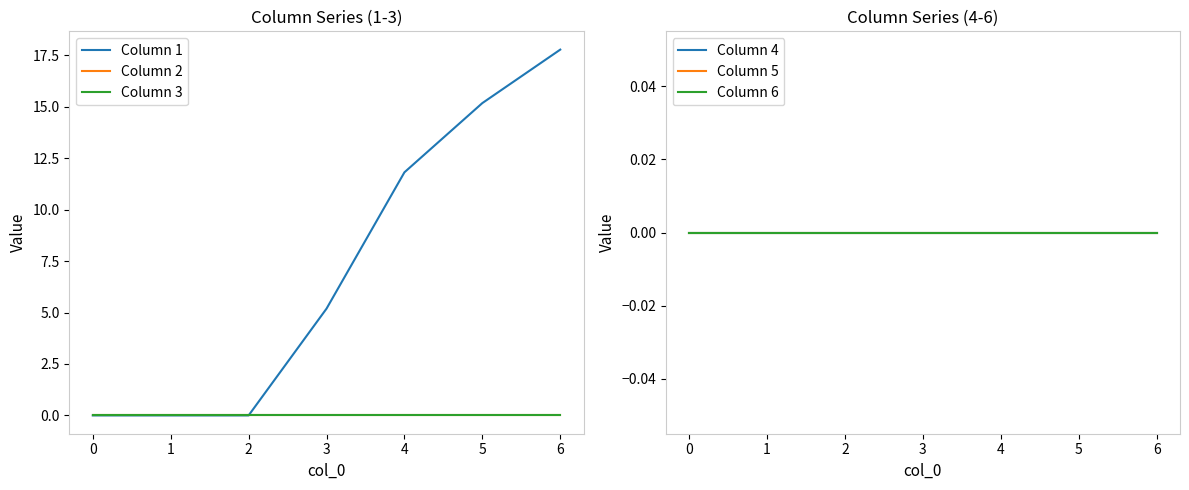

True or false: Column 4 and Column 2 cross at least once.

False